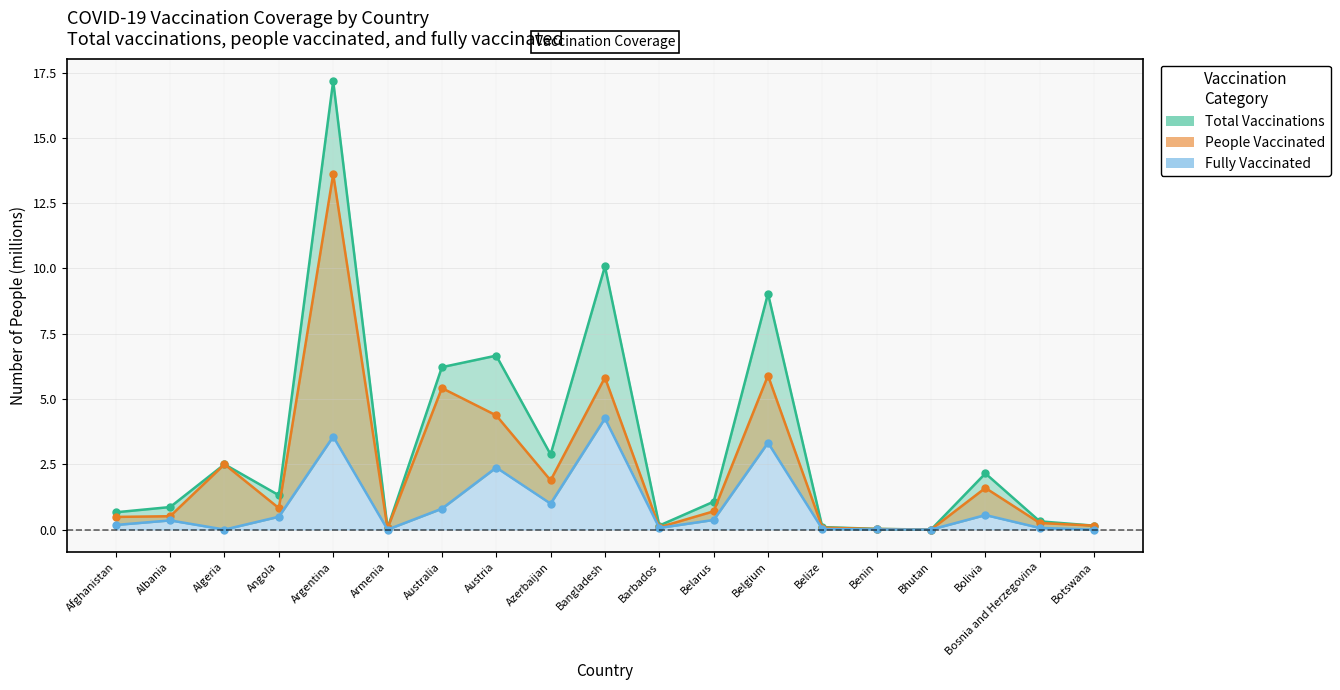

What position from the left is Belize?

14